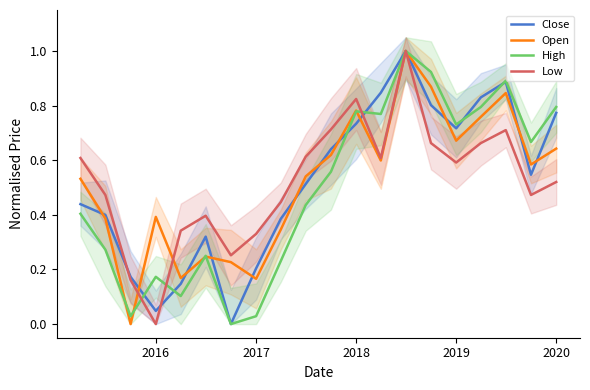

What is the maximum value for High?

1.0